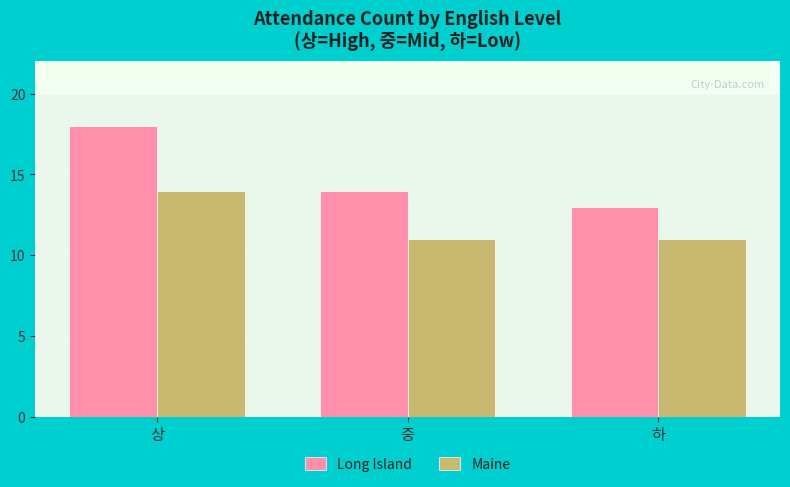

Reading left to right, transcribe all the data shown in this chart.

Long Island: 상=18	중=14	하=13
Maine: 상=14	중=11	하=11